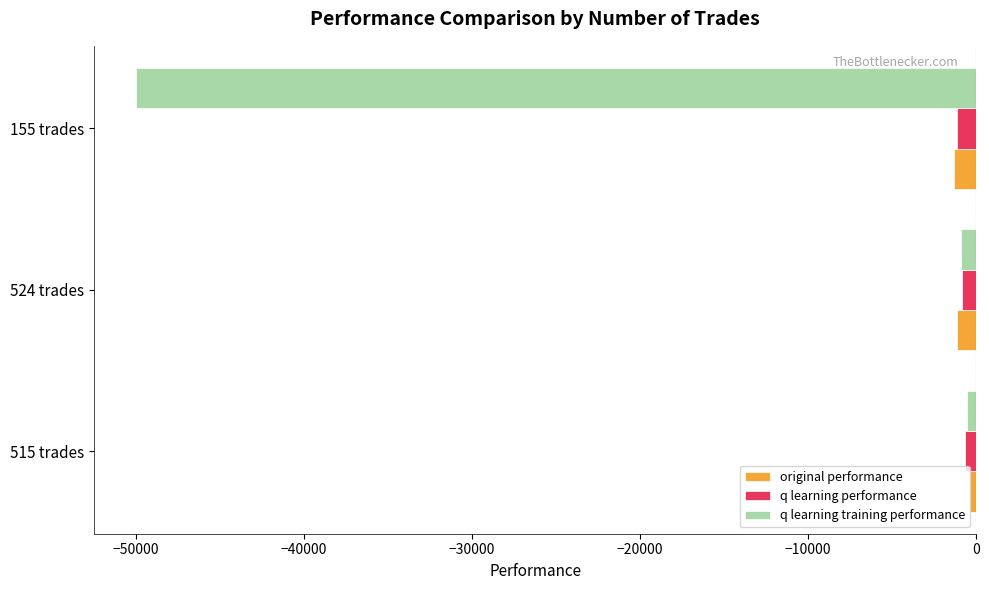

What is the sum of all q learning performance values?

-2626.7